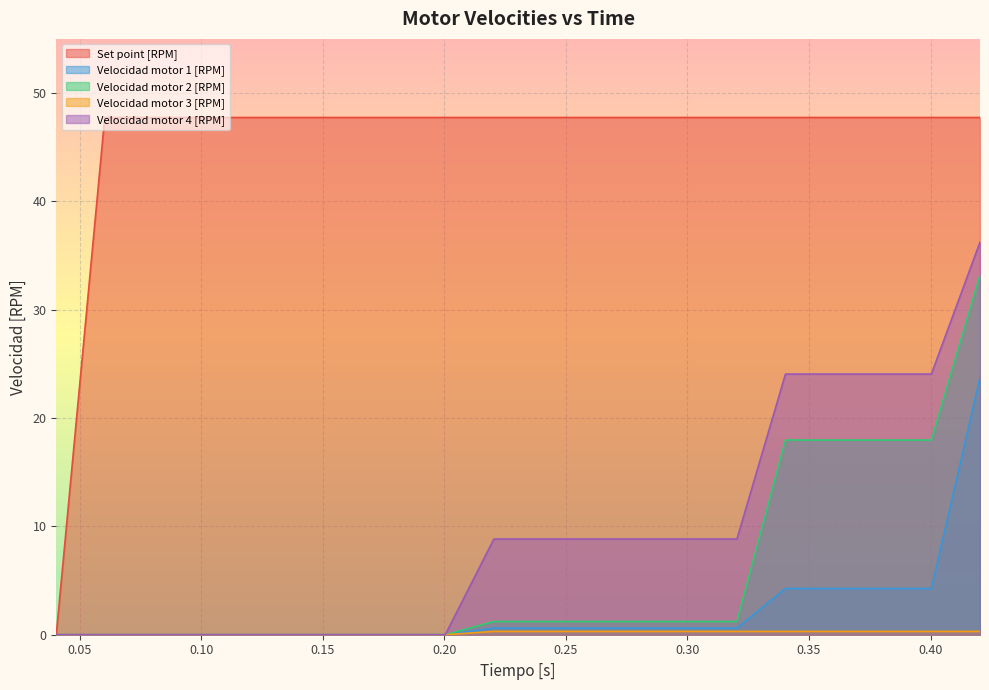

Which series has the widest spread of values?

Set point [RPM]